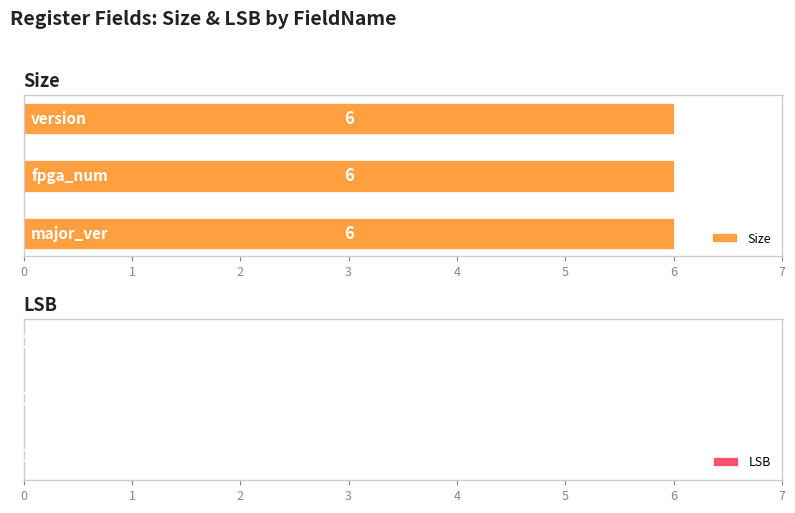

Is the value of Size at major_ver greater than the value of LSB at major_ver?

Yes